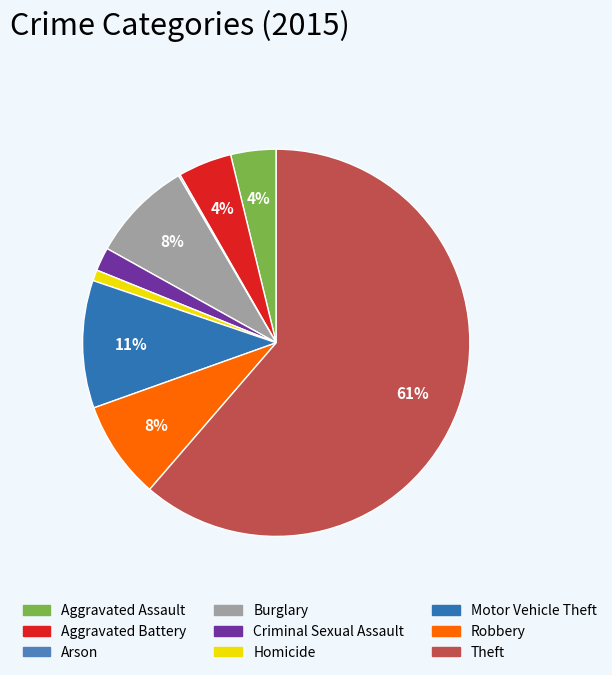

What is the smallest slice in the pie chart?

Arson